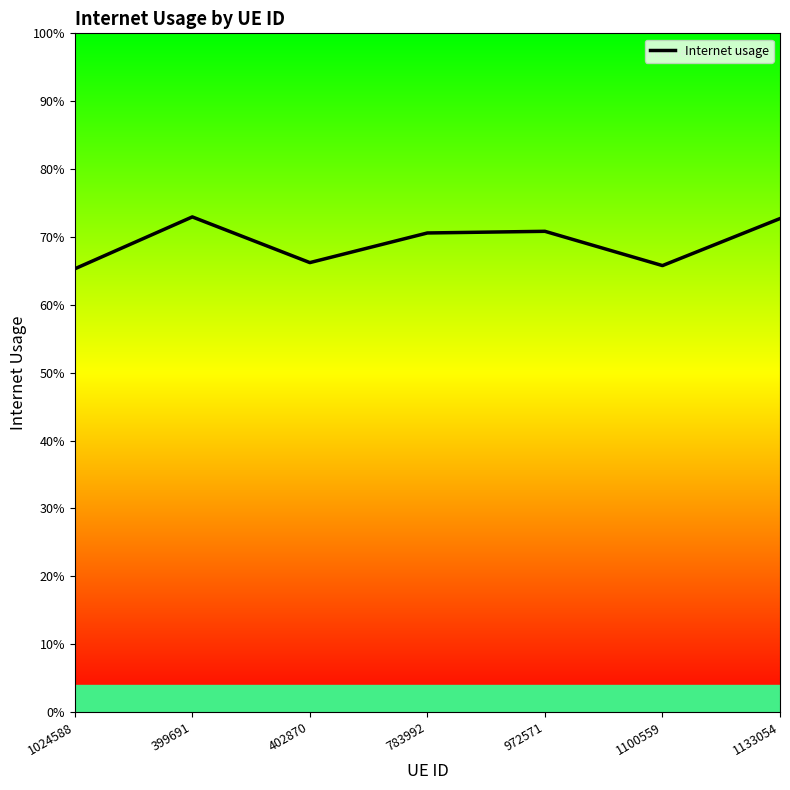

Is this an area chart (filled region under the line)?

Yes